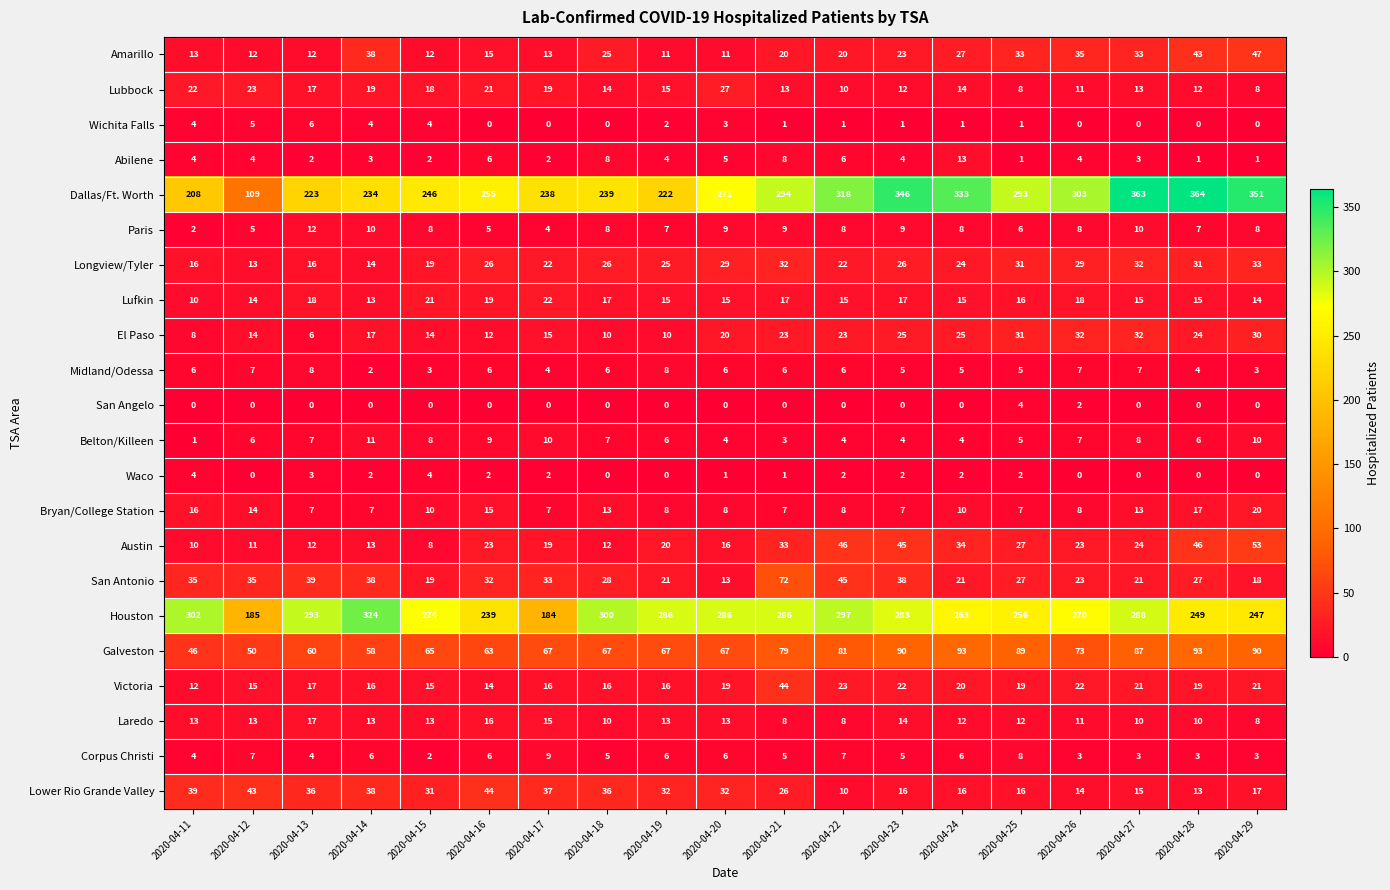

What is the highest value of the El Paso series?

32